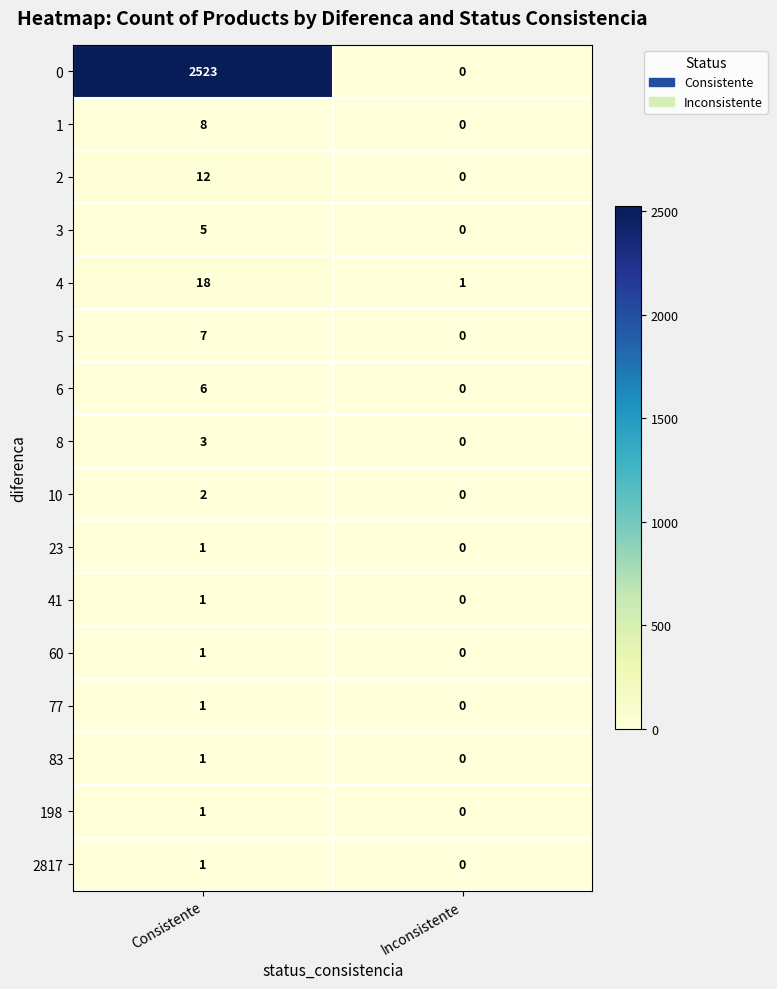

The value of 1 at Inconsistente is 5. True or false?

False